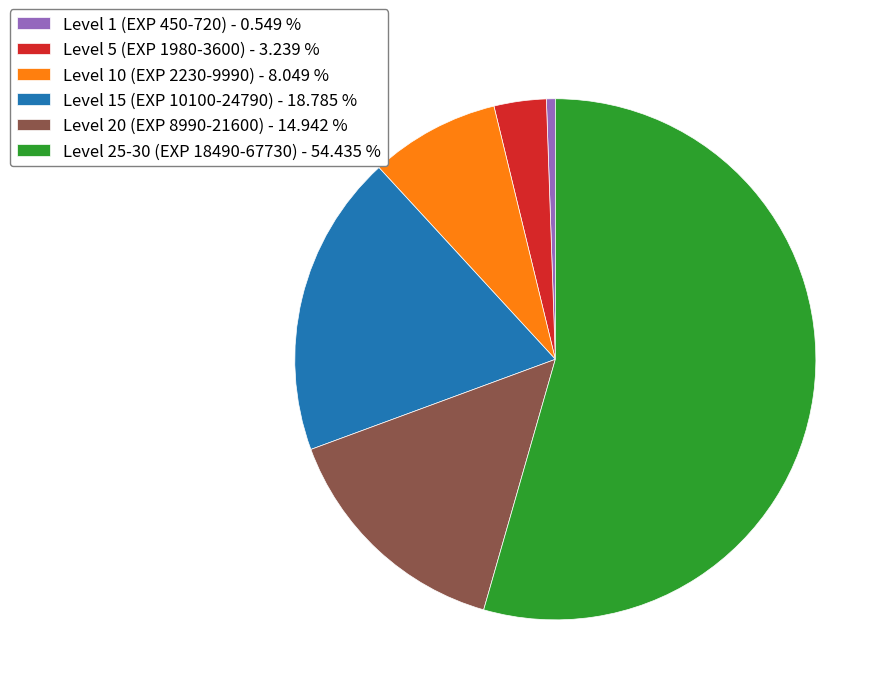

Combined, do Level 10 (EXP 2230-9990) - 8.049 % and Level 5 (EXP 1980-3600) - 3.239 % account for over 50%?

No